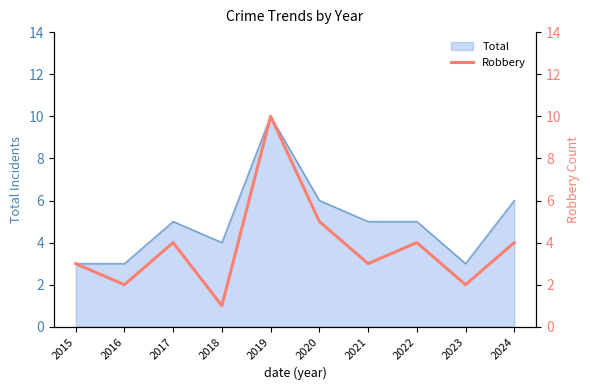

Reading left to right, list all the values displayed in this chart.

2015=3	2016=2	2017=4	2018=1	2019=10	2020=5	2021=3	2022=4	2023=2	2024=4